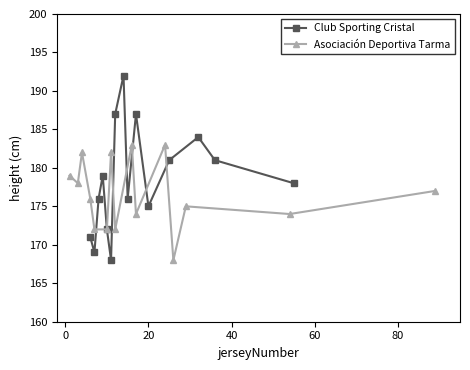

What is the maximum value for Club Sporting Cristal?

192